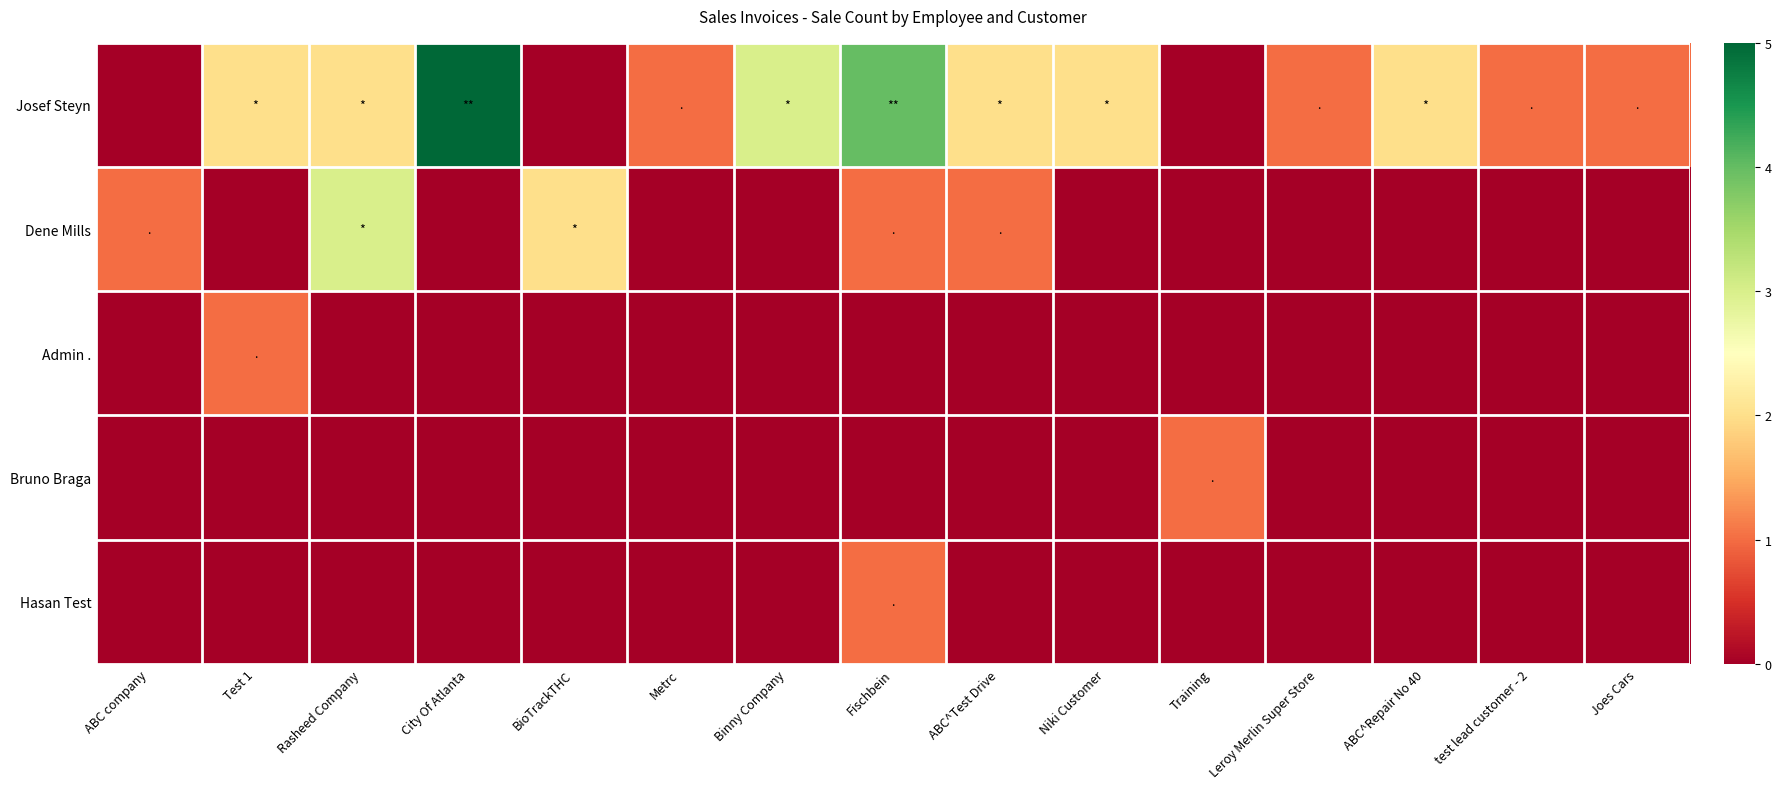

How many positive values does the Bruno Braga series have?

1